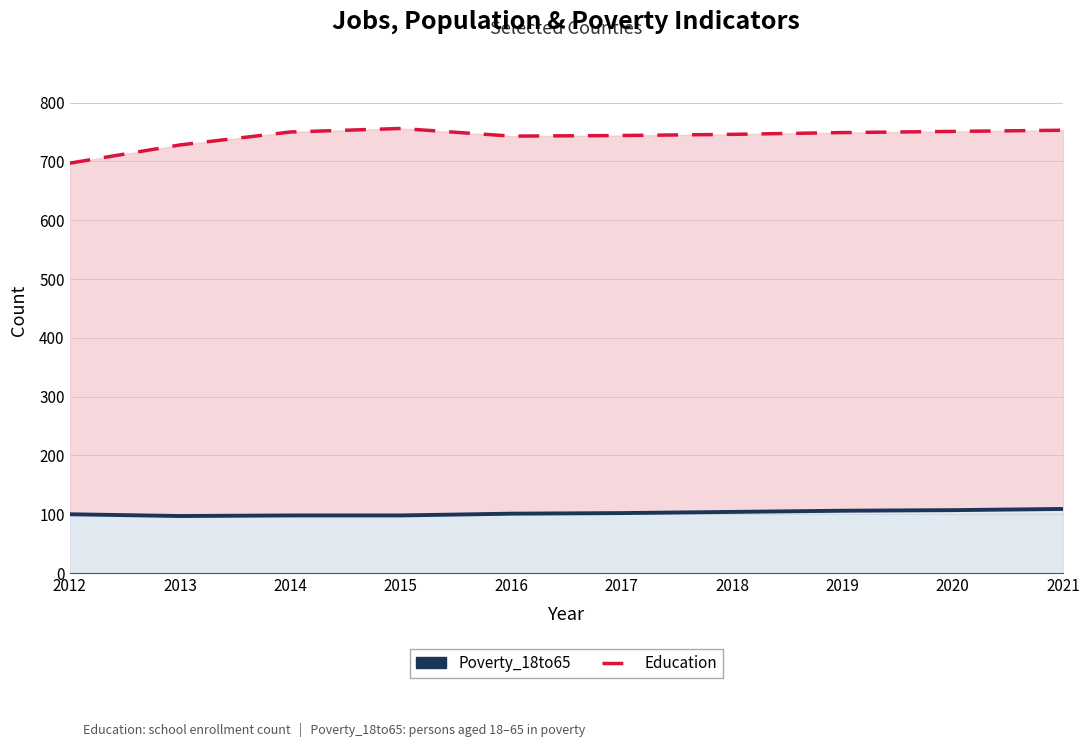

What is the approximate value of Education at 2014?

750